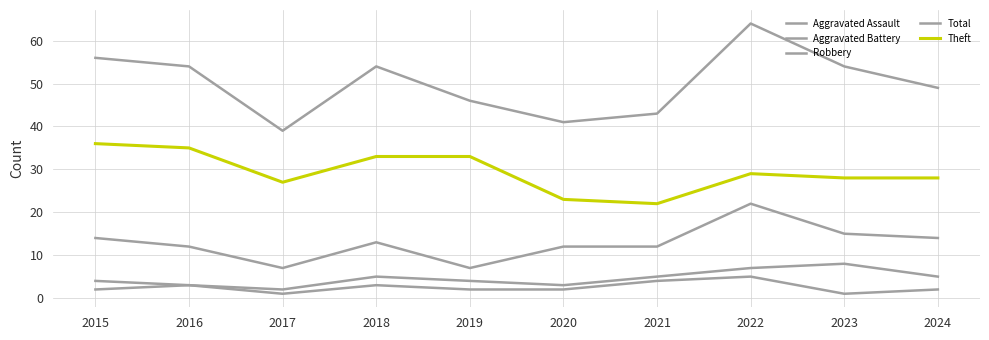

At which label does Aggravated Assault first exceed 2?

2016